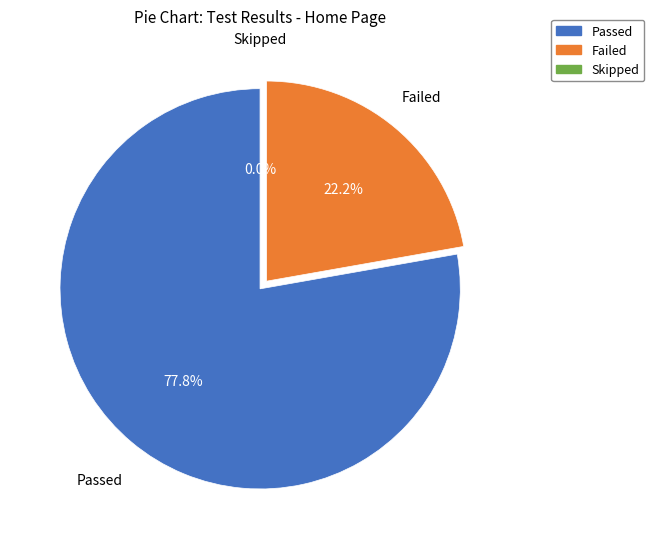

To the nearest percent, what percentage of the pie is Failed?

22%